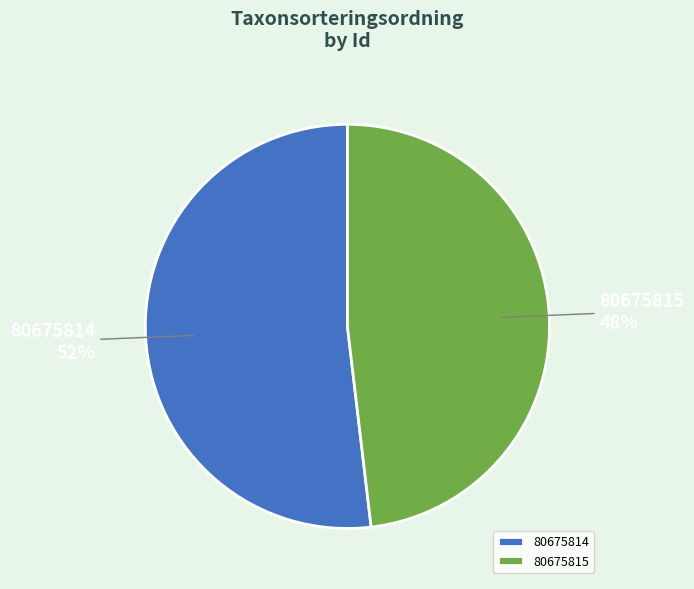

Do 80675815 and 80675814 together represent more than half of the pie?

Yes